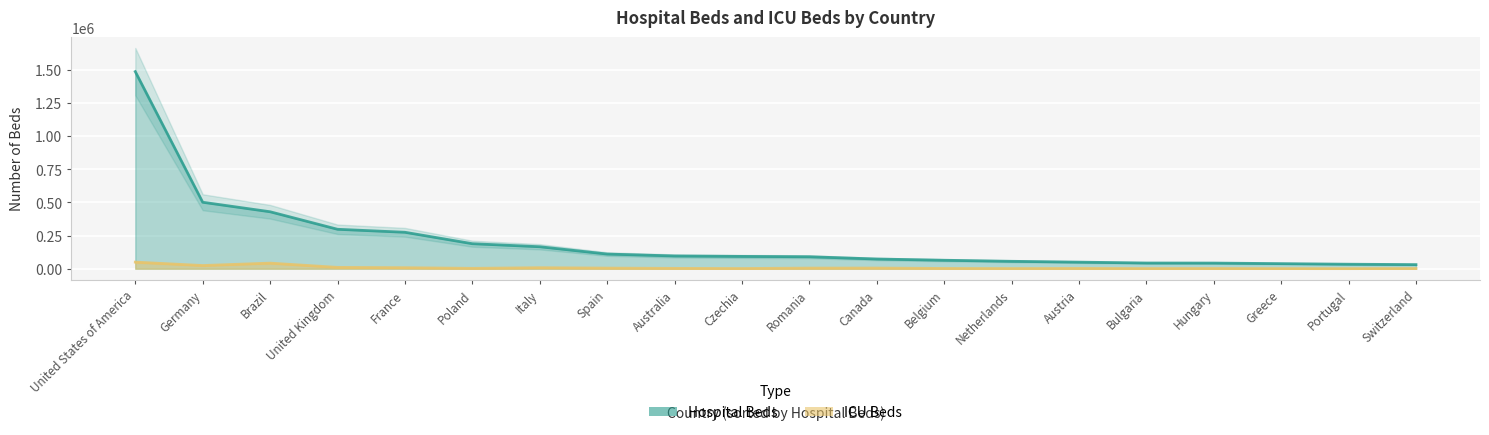

Rank the series at Belgium from highest to lowest value.

Hospital Beds, ICU Beds